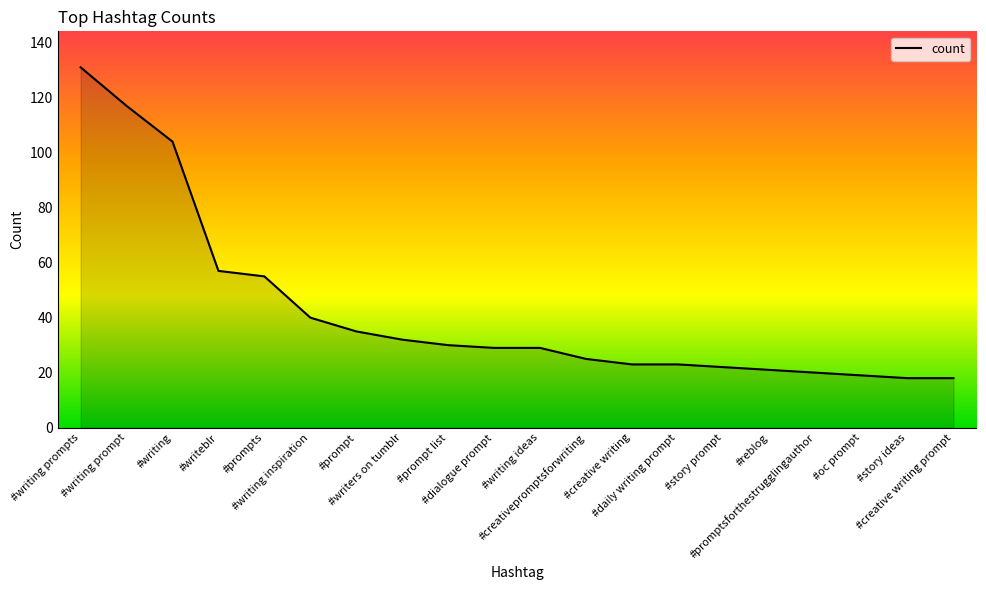

What is the smallest value displayed?

18